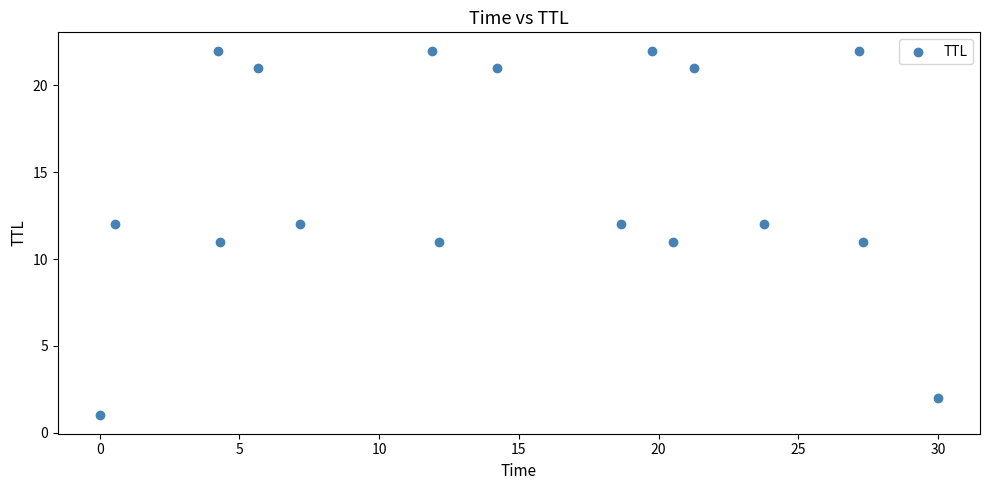

What is the range of Y values (max minus min)?

21